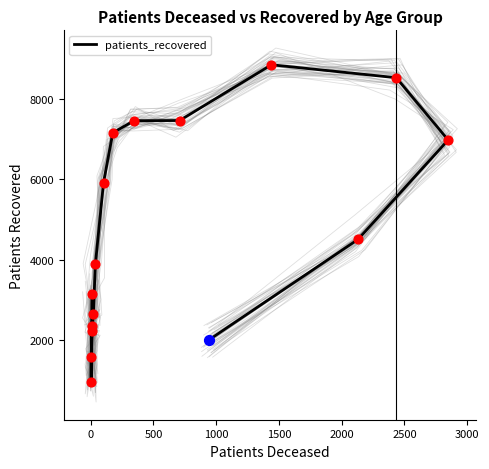

Between 3000 and 0, which is larger?

3000